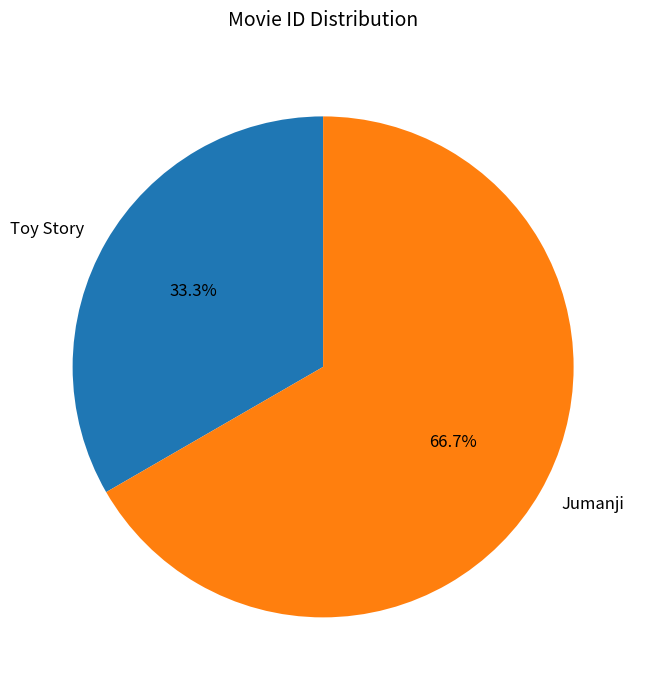

How many slices are in this pie chart?

2